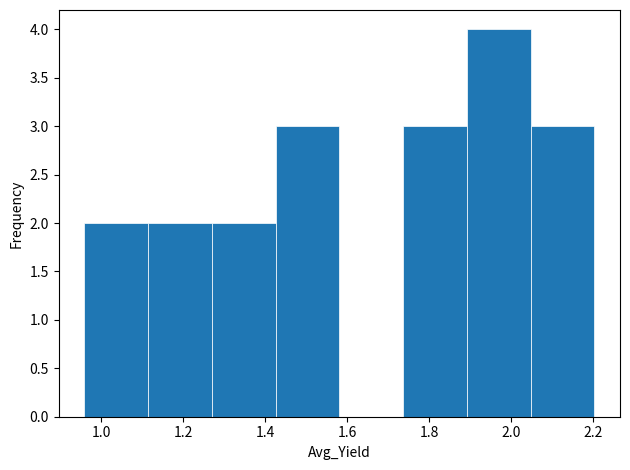

What is the height of the bar covering 1.90 to 2.04 on the x-axis? Neither the bar edges nor the heights are printed on the chart, so give them approximately, as read against the axes.

4